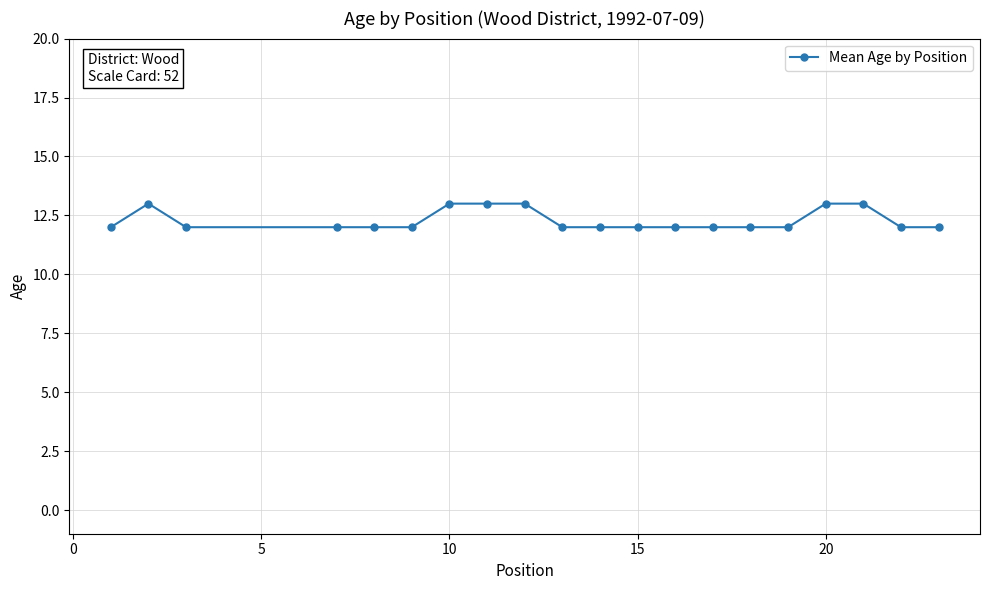

What is the sum of all values?

246